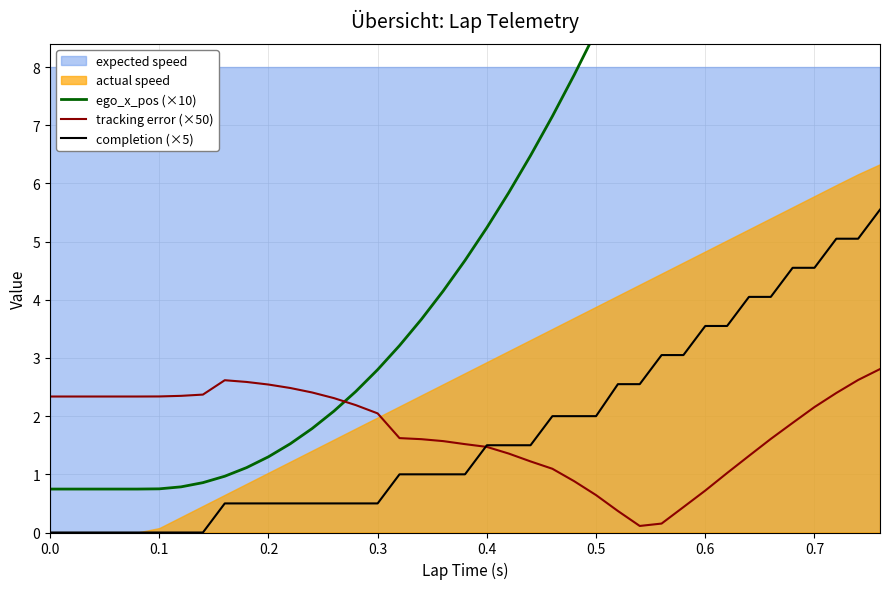

List the series in order of their peak value, highest first.

ego_x_pos (×10), completion (×5), tracking error (×50)